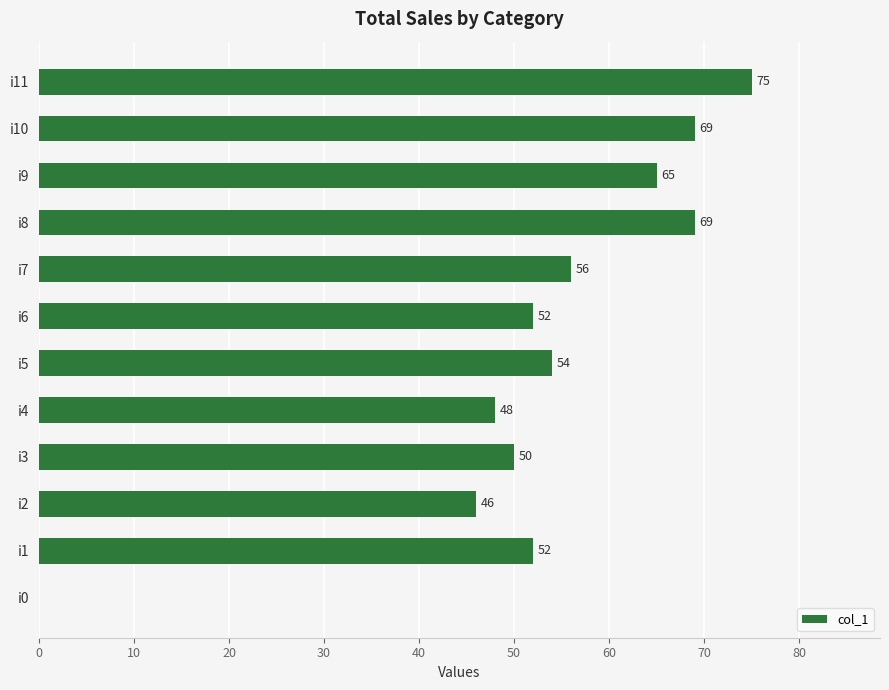

What is the sum of all values?

636